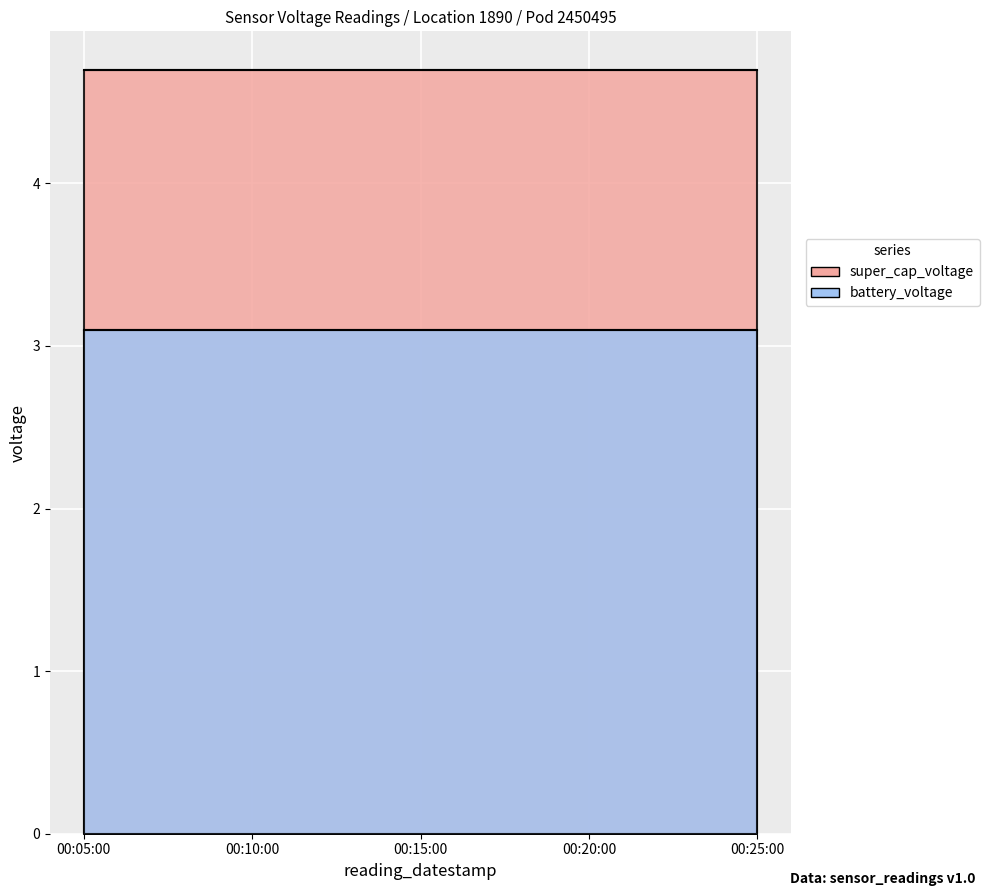

Reading left to right, what are all the values shown in this chart?

super_cap_voltage: 2020-09-03 00:05:00=4.7	2020-09-03 00:10:00=4.7	2020-09-03 00:15:00=4.7	2020-09-03 00:20:00=4.7	2020-09-03 00:25:00=4.7
battery_voltage: 2020-09-03 00:05:00=3.1	2020-09-03 00:10:00=3.1	2020-09-03 00:15:00=3.1	2020-09-03 00:20:00=3.1	2020-09-03 00:25:00=3.1